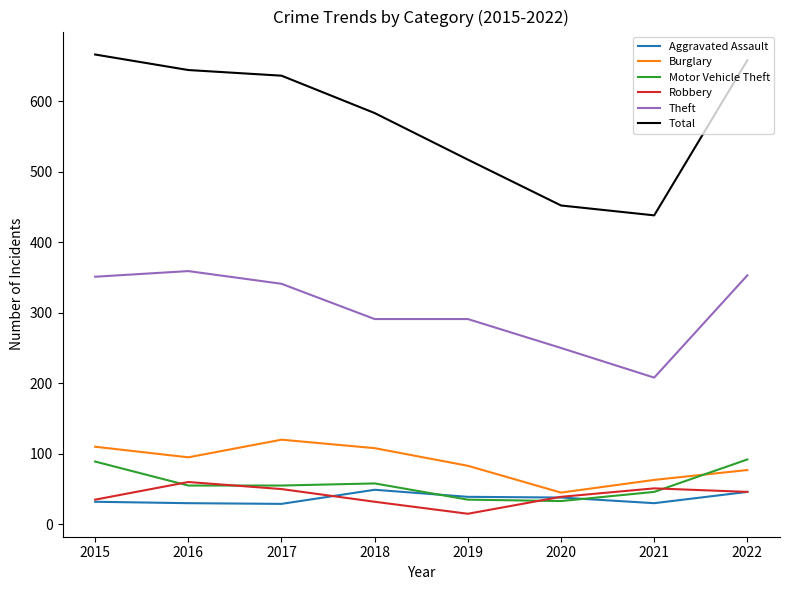

At which label is Total closest to 552?

2018